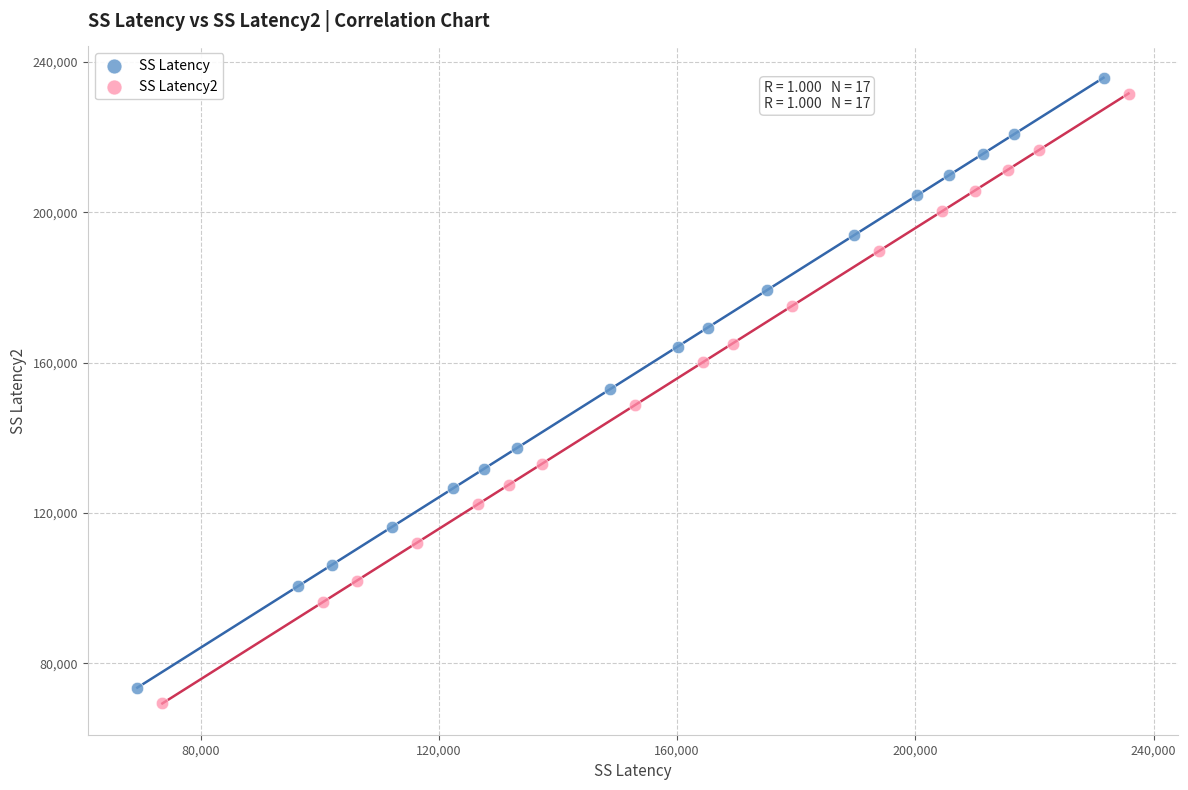

Which series contains the highest Y value?

SS Latency